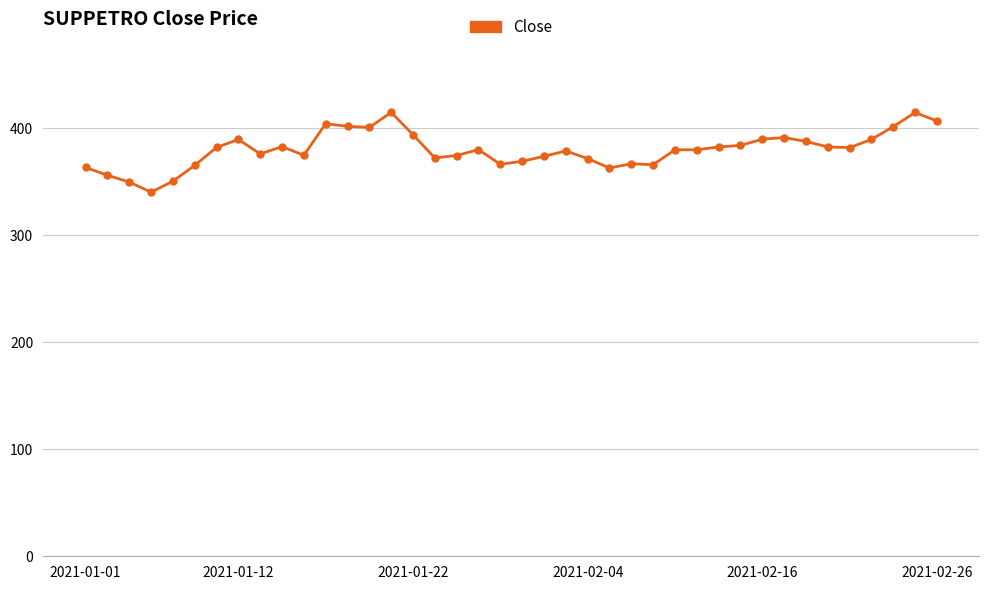

What is the average value?

380.1